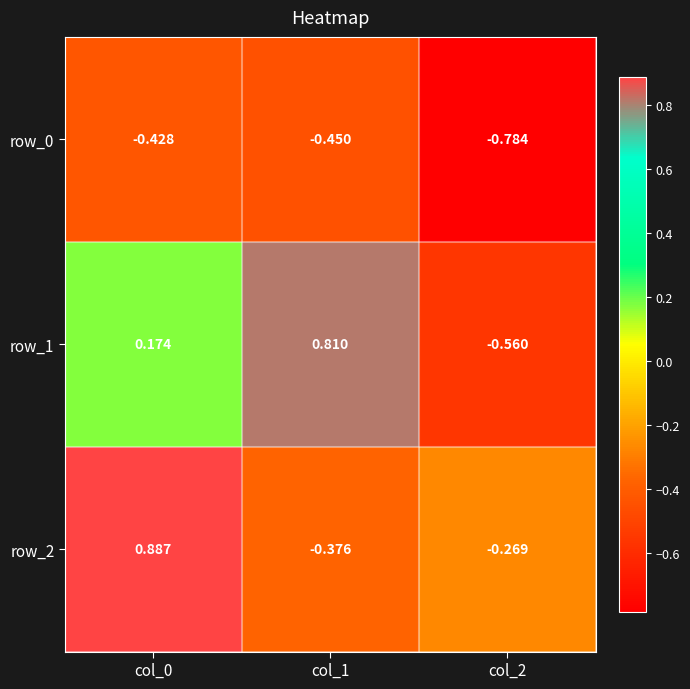

Is the value of row_1 at col_1 greater than the value of row_0 at col_2?

Yes